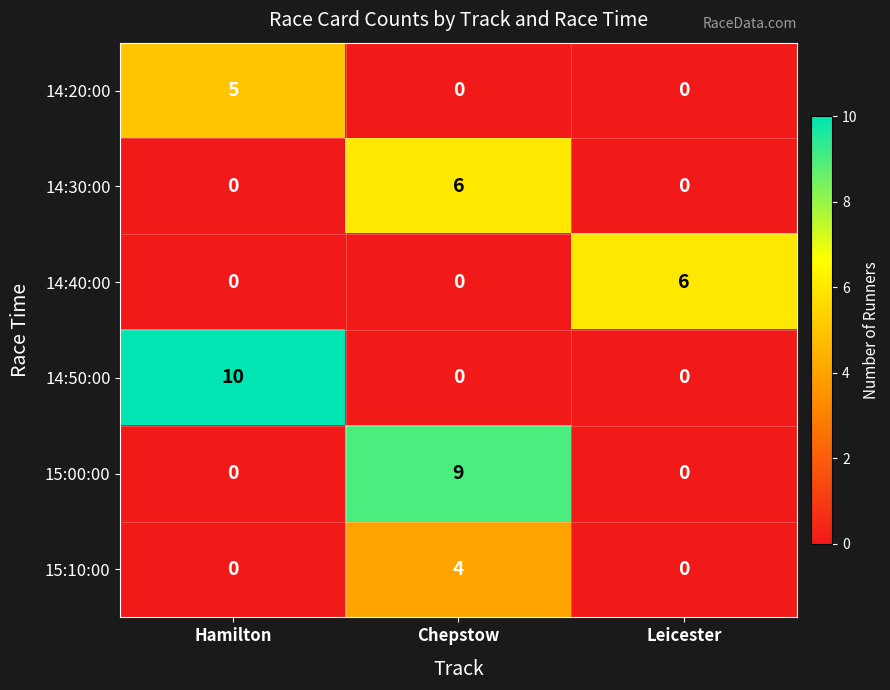

How many data points in 14:30:00 are above 0?

1